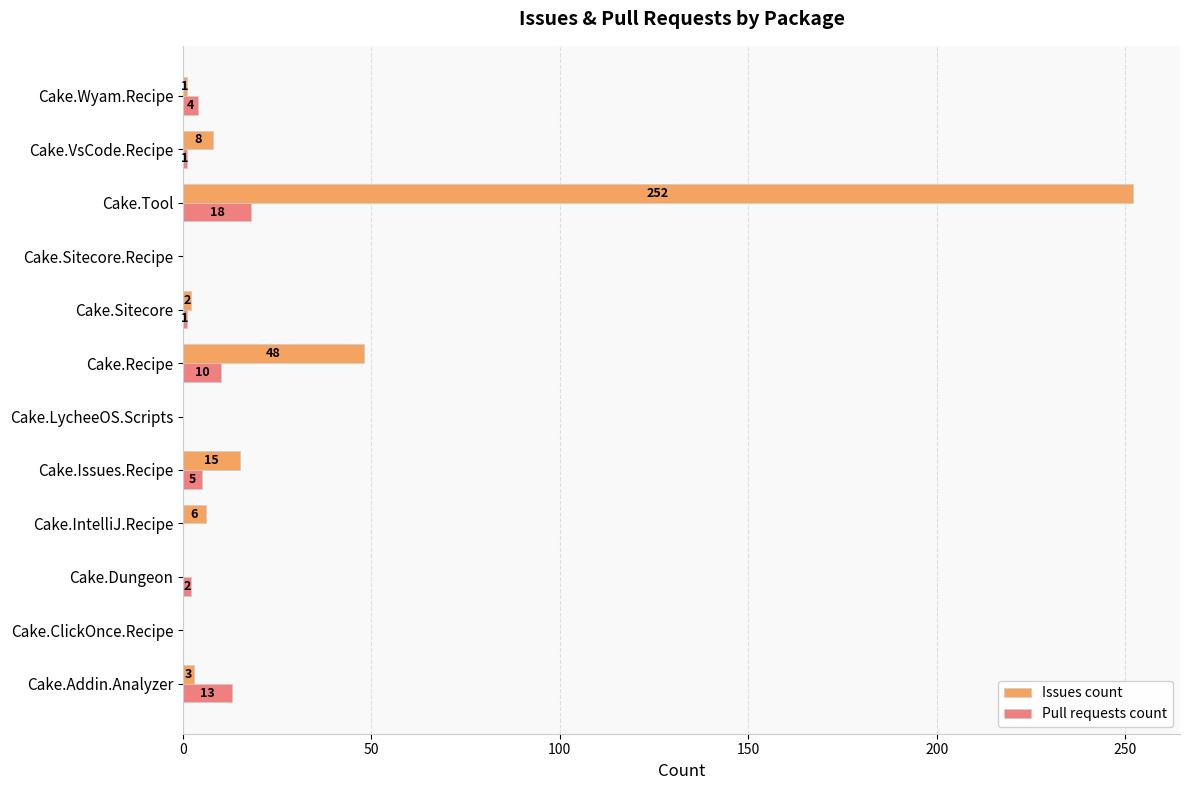

At which category is the sum across all series the highest?

Cake.Tool